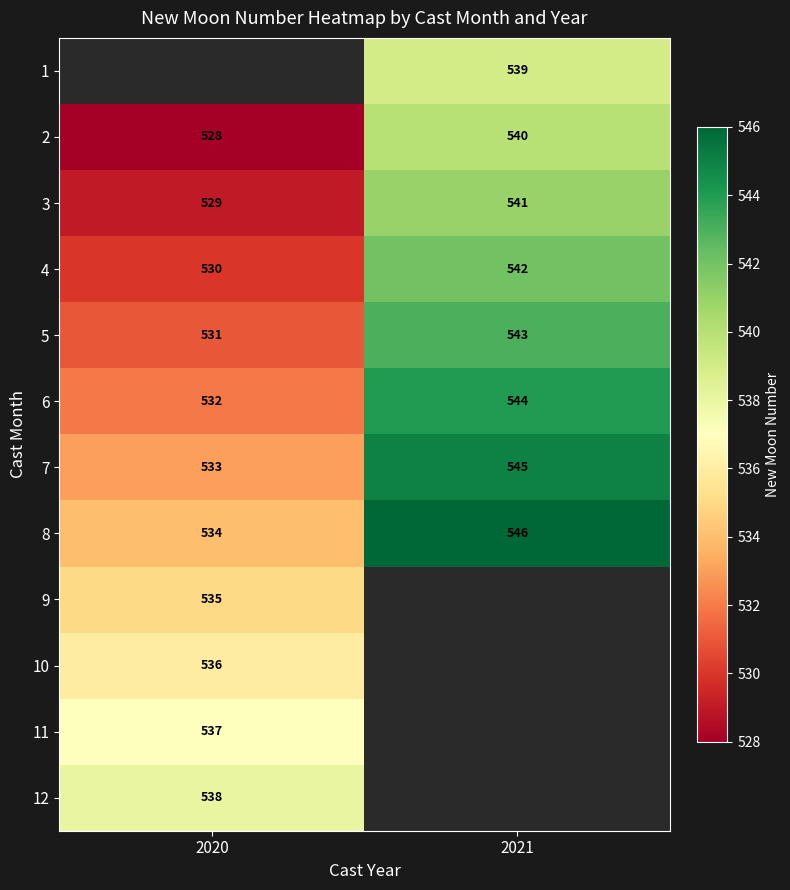

At which label does 8 reach its minimum?

2020